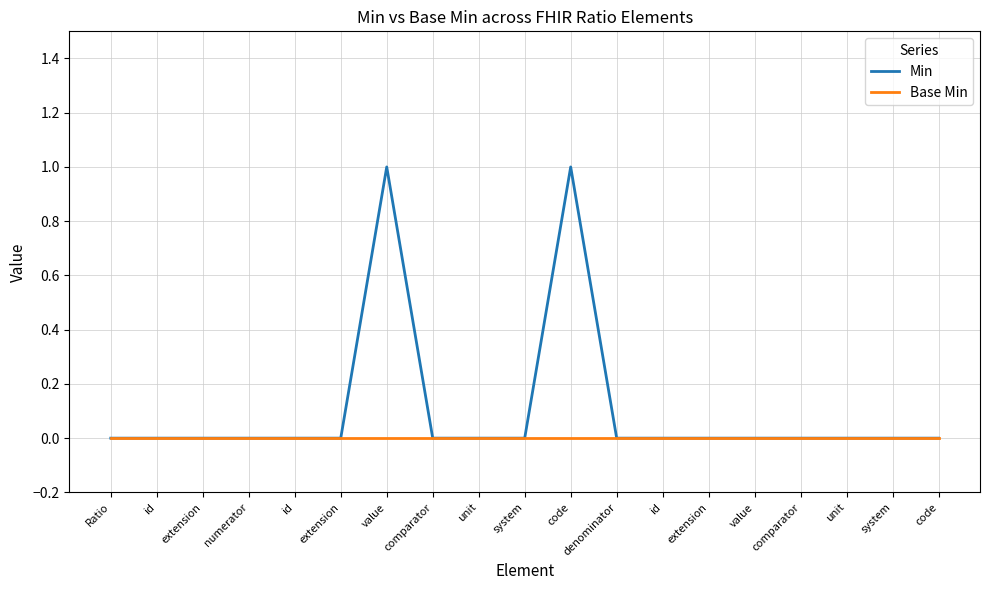

Reading left to right, transcribe all the data shown in this chart.

Min: Ratio=0	id=0	extension=0	numerator=0	id=0	extension=0	value=1	comparator=0	unit=0	system=0	code=1	denominator=0	id=0	extension=0	value=0	comparator=0	unit=0	system=0	code=0
Base Min: Ratio=0	id=0	extension=0	numerator=0	id=0	extension=0	value=0	comparator=0	unit=0	system=0	code=0	denominator=0	id=0	extension=0	value=0	comparator=0	unit=0	system=0	code=0